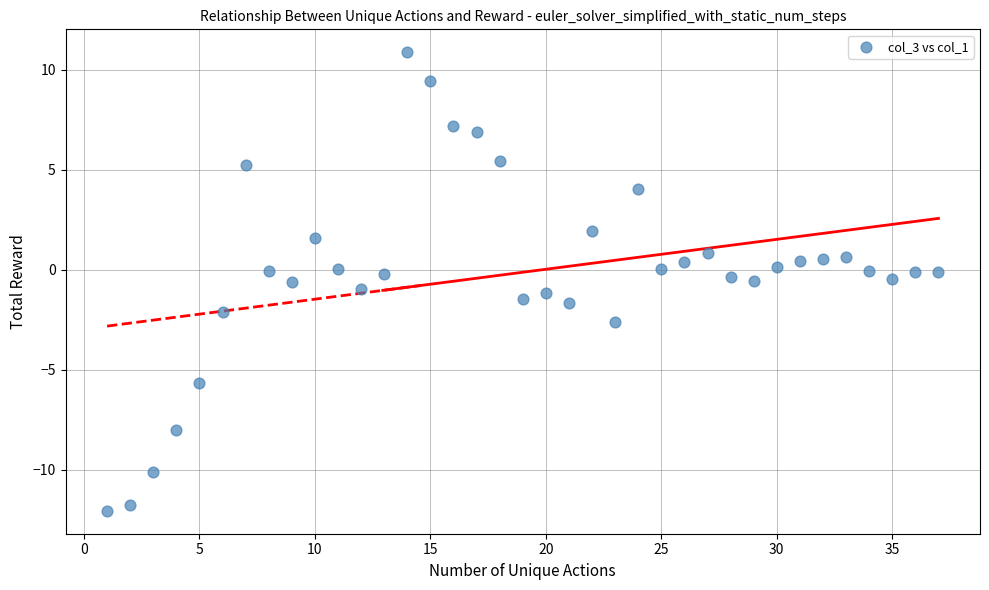

What is the range of Y values (max minus min)?

22.9